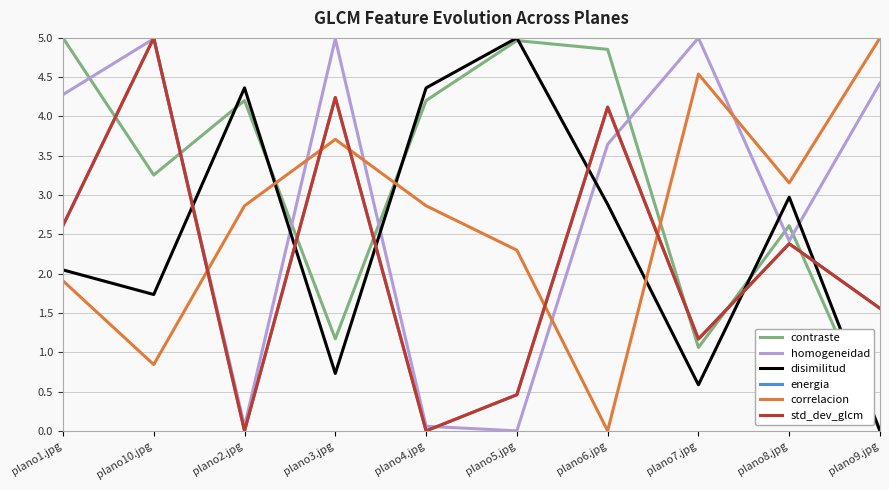

How many interior local peaks does the energia series have?

4